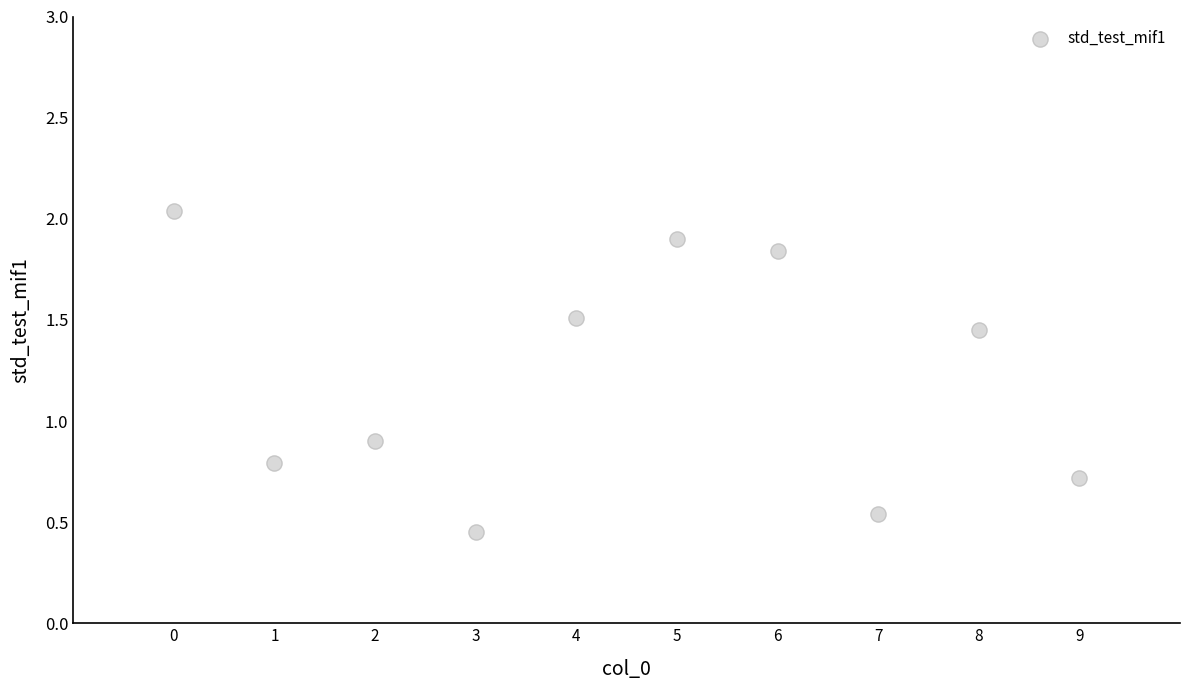

What is the range of Y values (max minus min)?

1.6